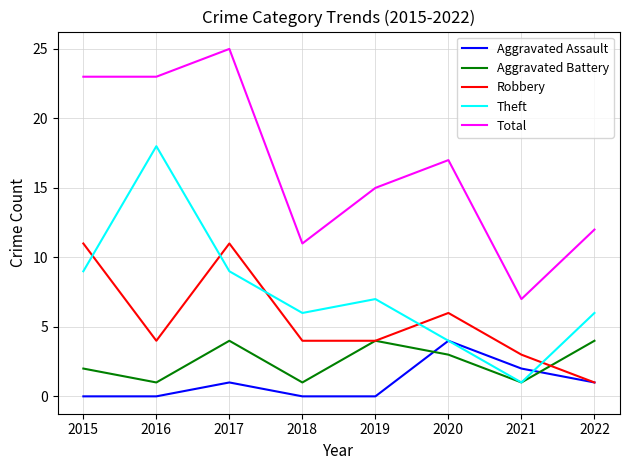

At how many categories does at least one series exceed 3?

8